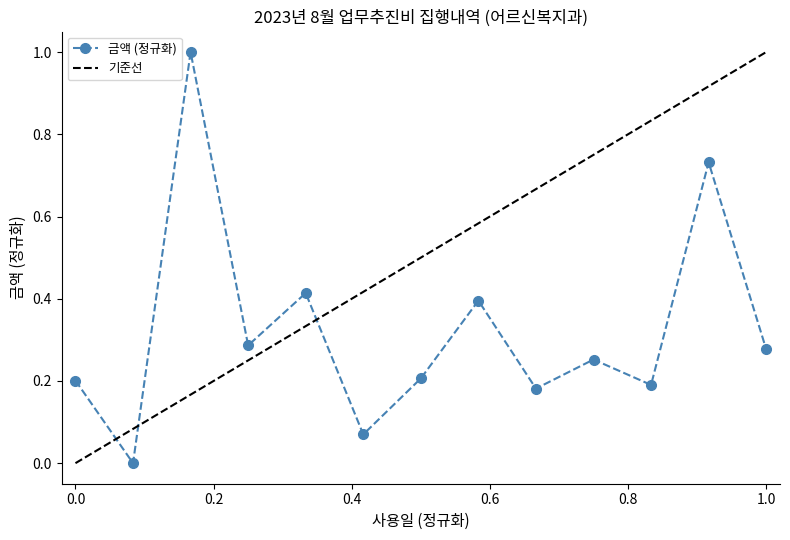

What is the sum of all values?

4.2